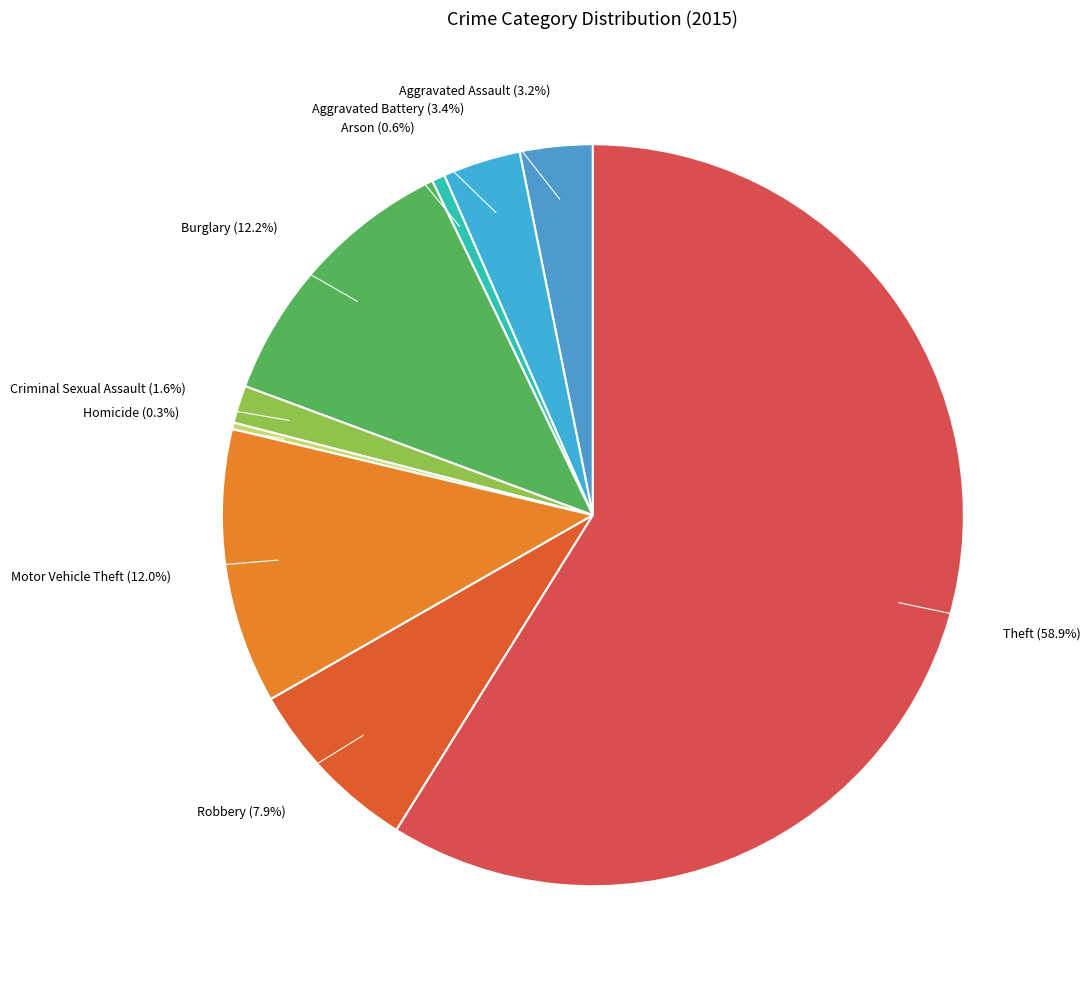

How many slices are in this pie chart?

9